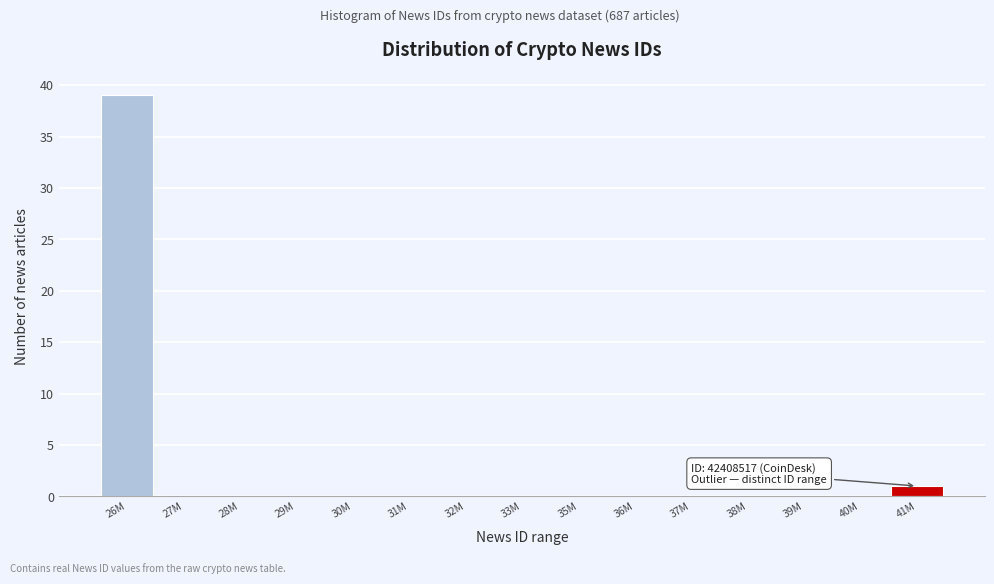

Reading left to right, what are all the values shown in this chart?

26M=39	27M=0	28M=0	29M=0	30M=0	31M=0	32M=0	33M=0	35M=0	36M=0	37M=0	38M=0	39M=0	40M=0	41M=1